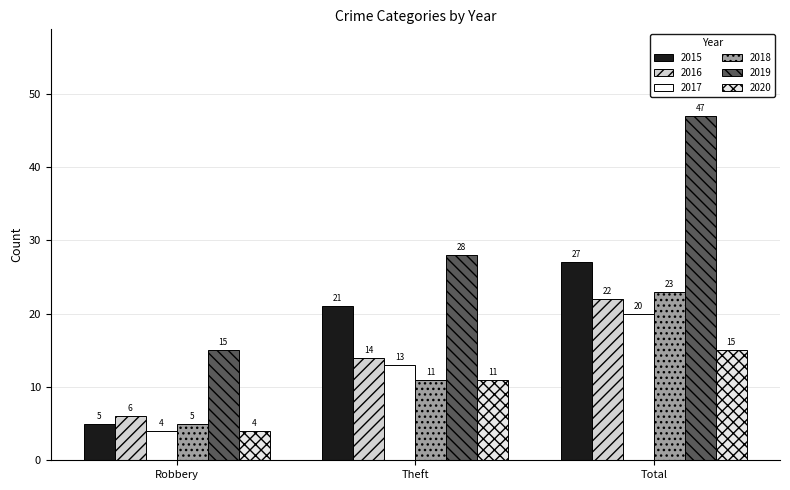

List the labels in order of 2016 value, smallest first.

Robbery, Theft, Total